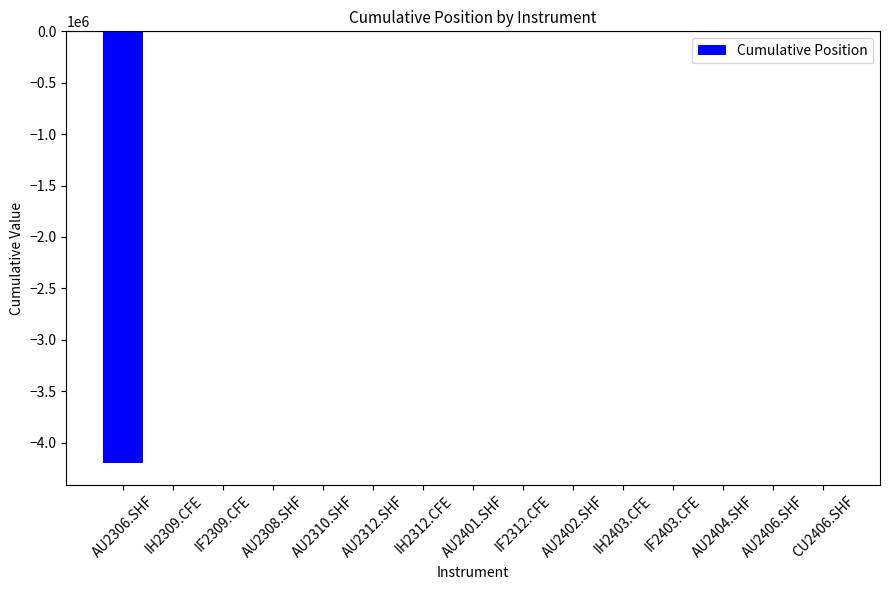

The value at IH2312.CFE is -1381195. True or false?

False